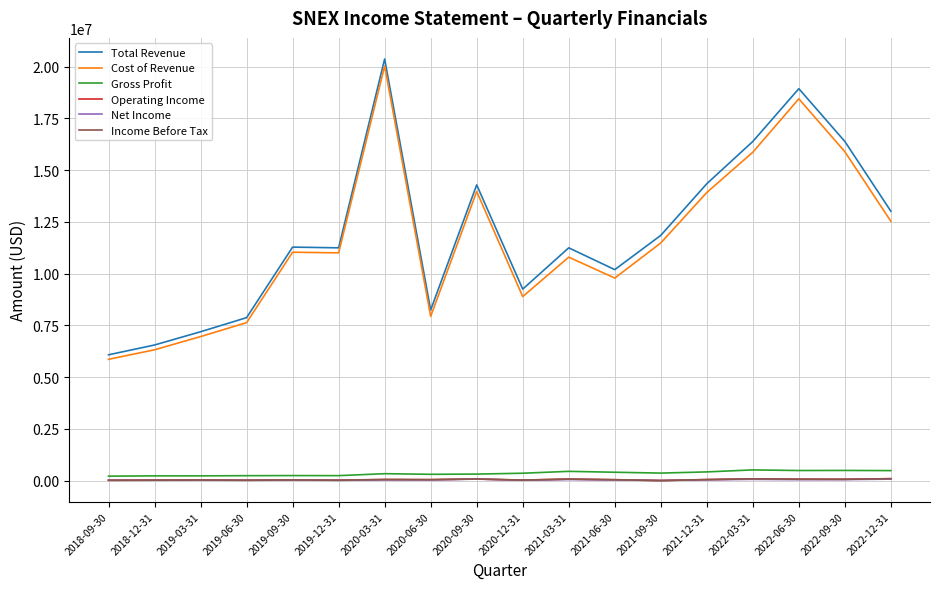

At which category does Operating Income reach its first local valley?

2019-06-30